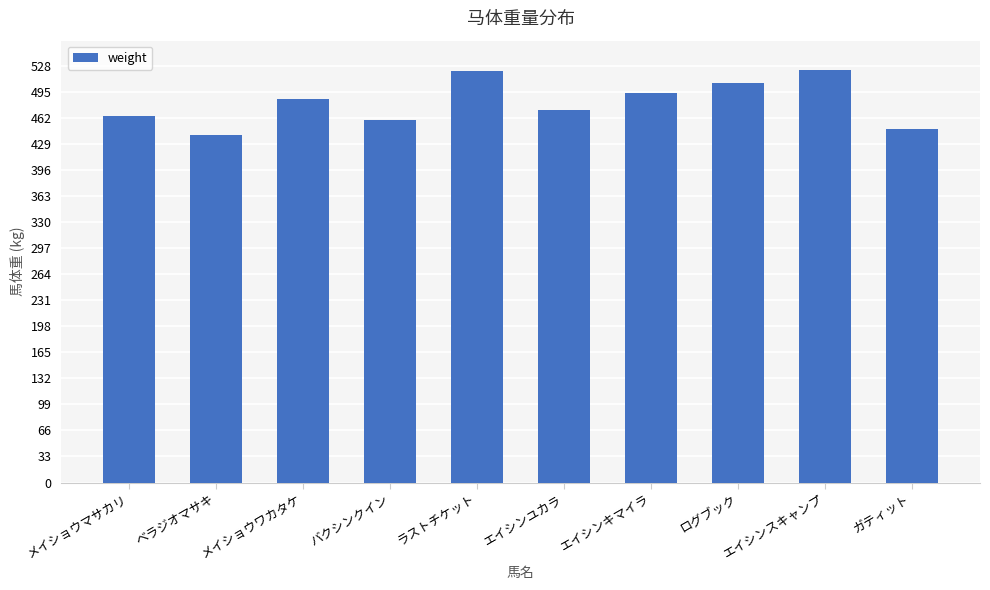

What is the difference between the maximum and minimum values?

83